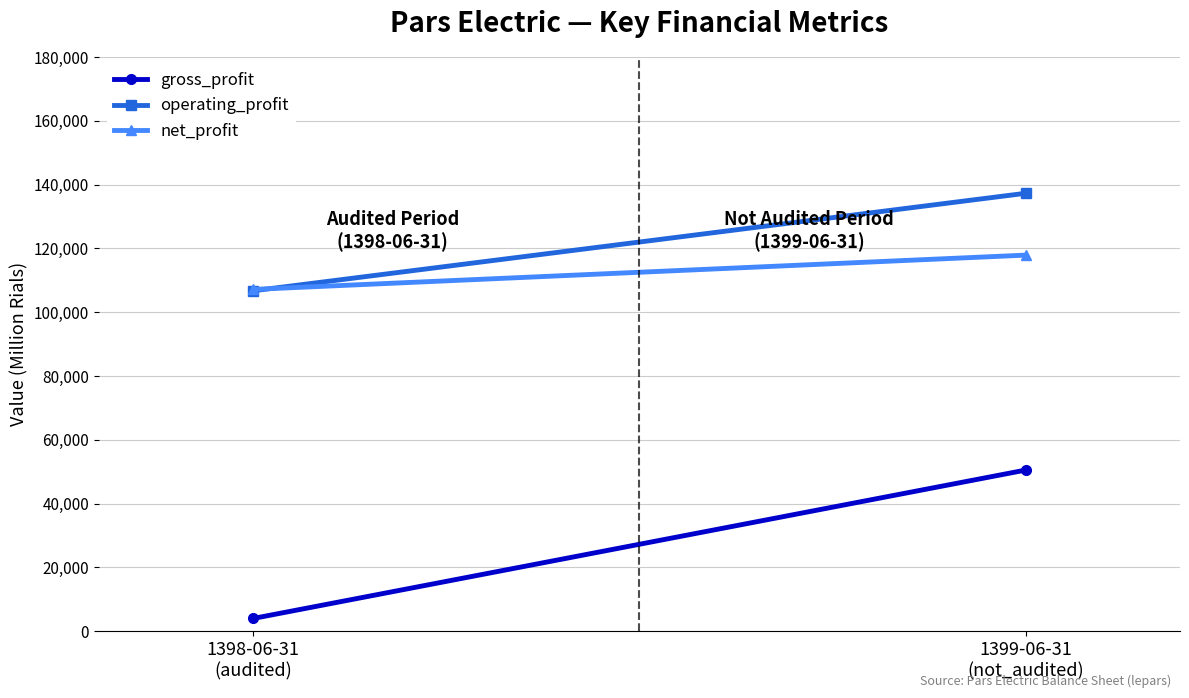

At which category is the sum across all series the highest?

1399-06-31
(not_audited)